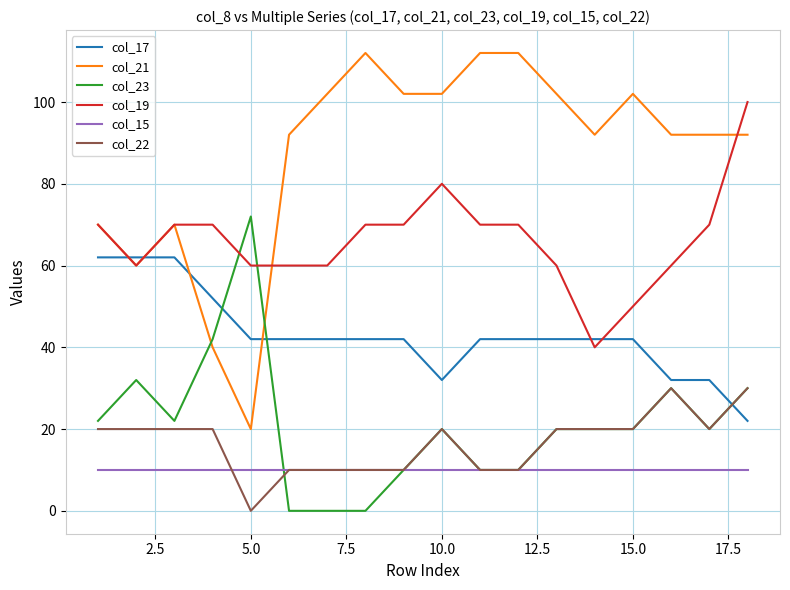

What is the sum of all col_22 values?

300